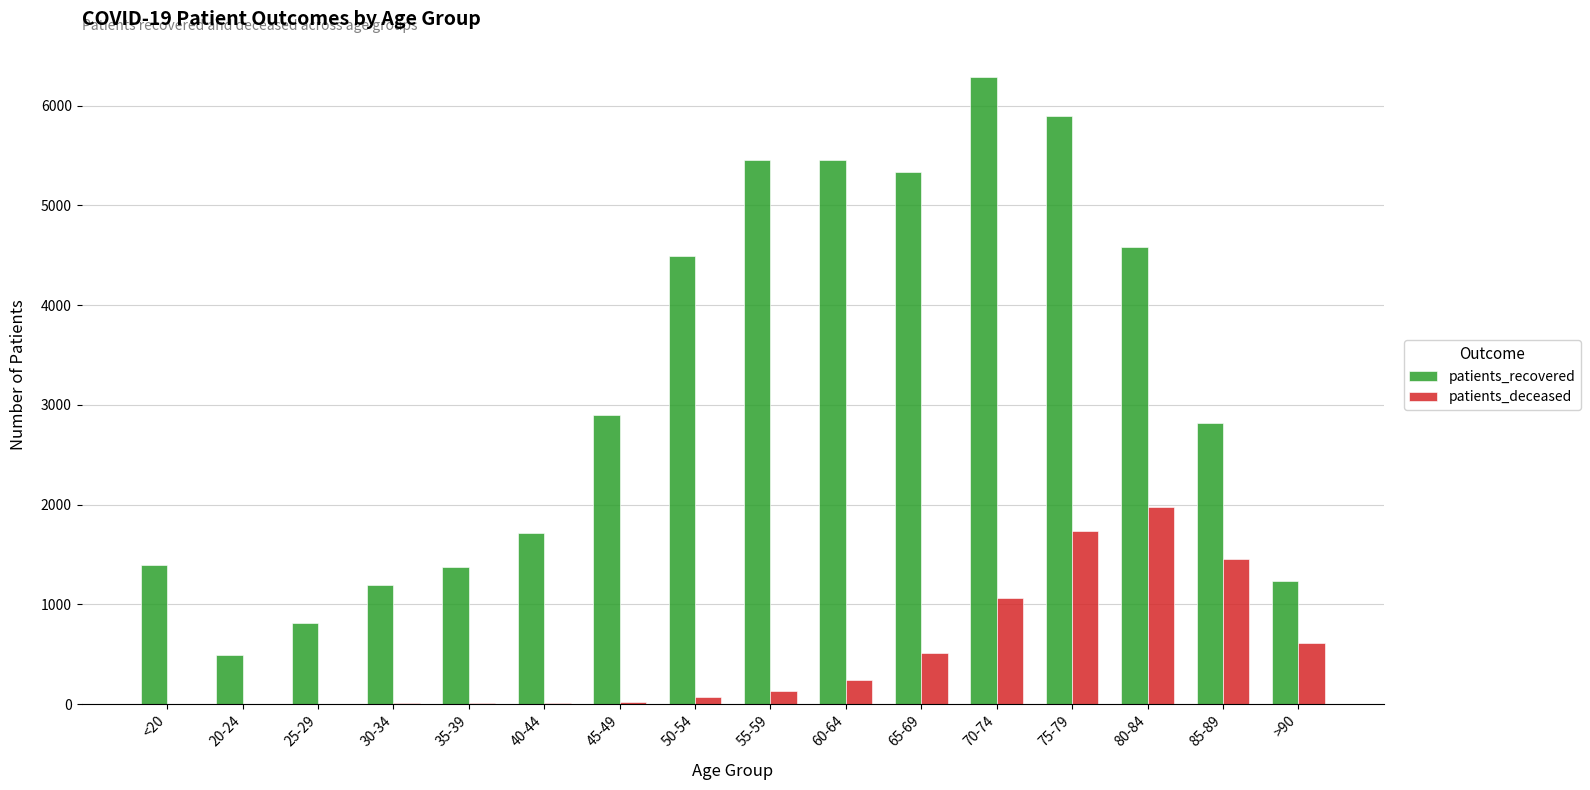

Where is patients_deceased nearest to the value 991?

70-74